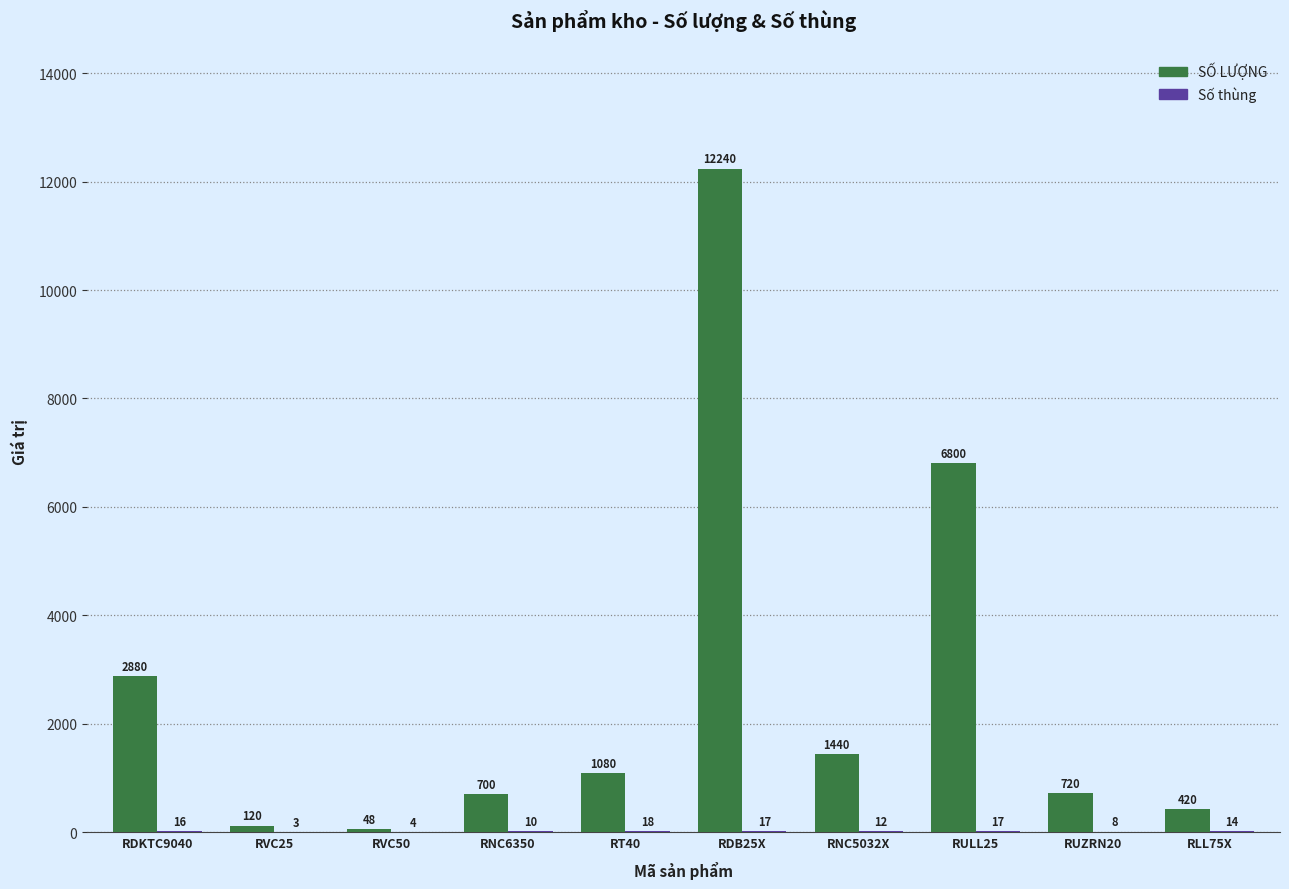

Which series changed the most between RT40 and RNC5032X?

SỐ LƯỢNG